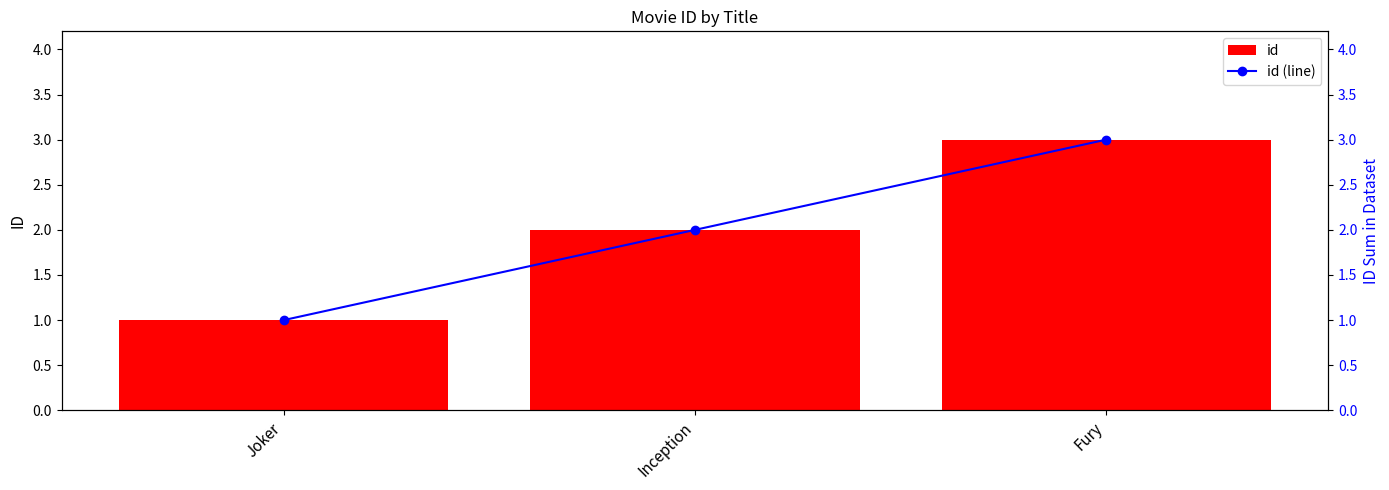

Does the chart contain any negative values?

No